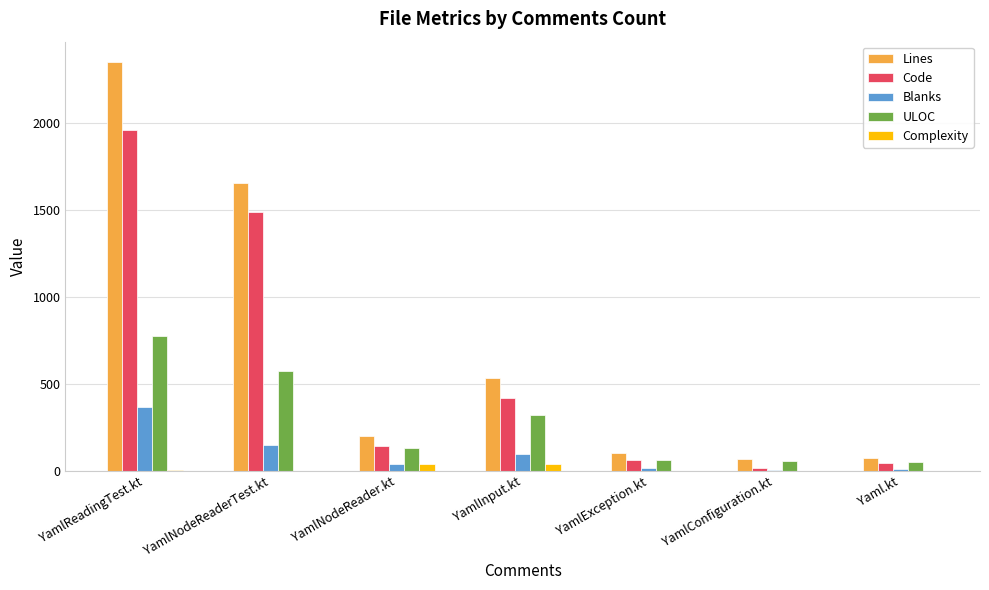

Are the bars grouped side by side (vs. stacked)?

Yes